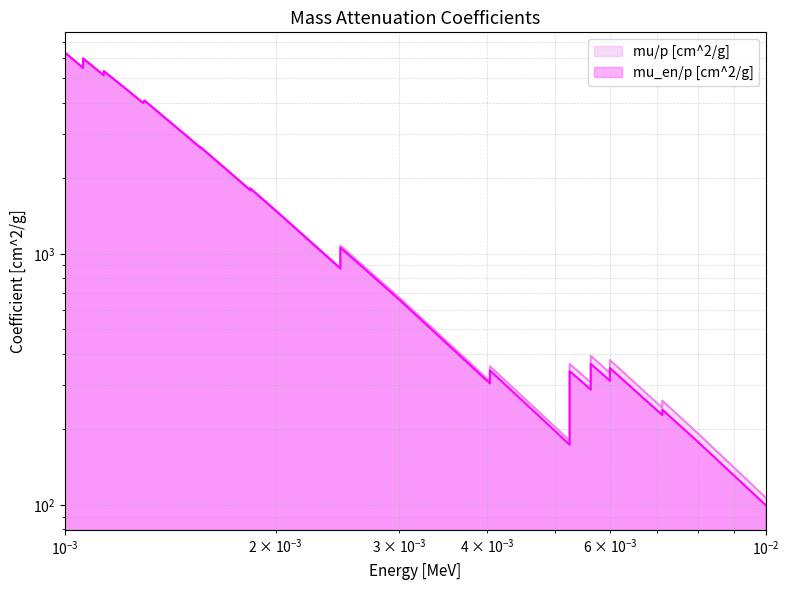

At which category does mu_en/p [cm^2/g] reach its first local peak?

0.0010622